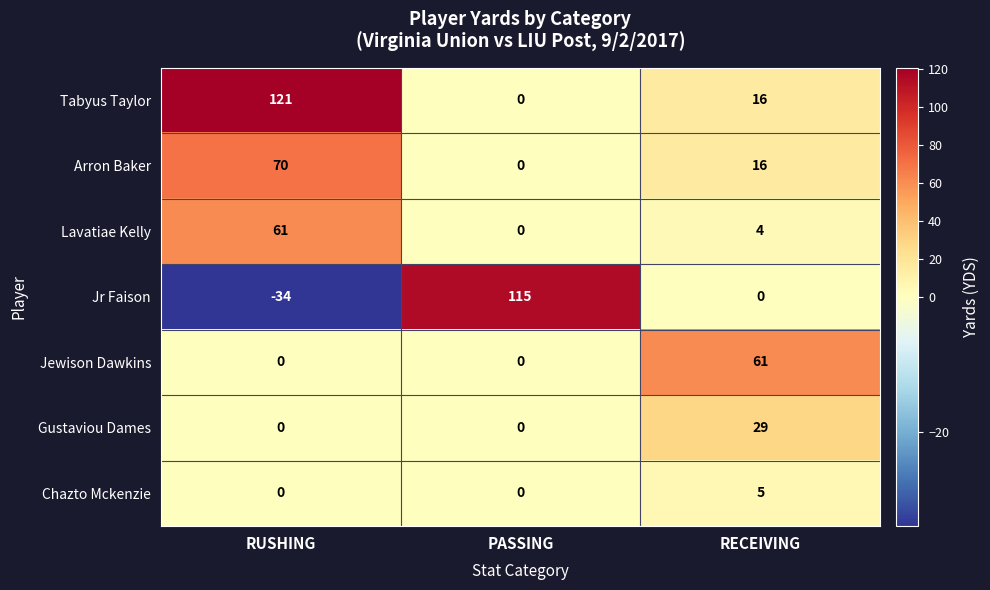

What is the total value across all series at RECEIVING?

131